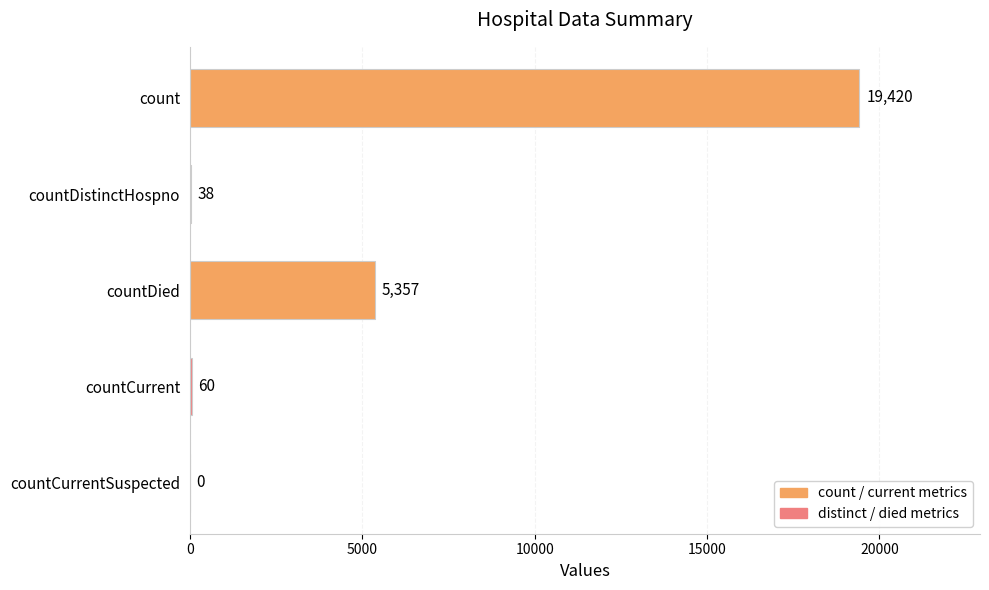

What is the sum of the values at count and countCurrent?

19480